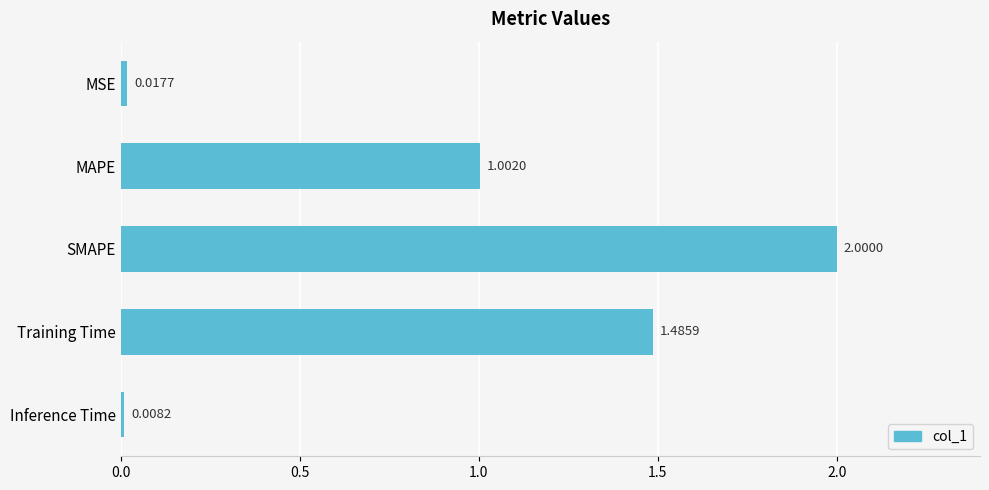

Where is the data nearest to the value 1?

MAPE